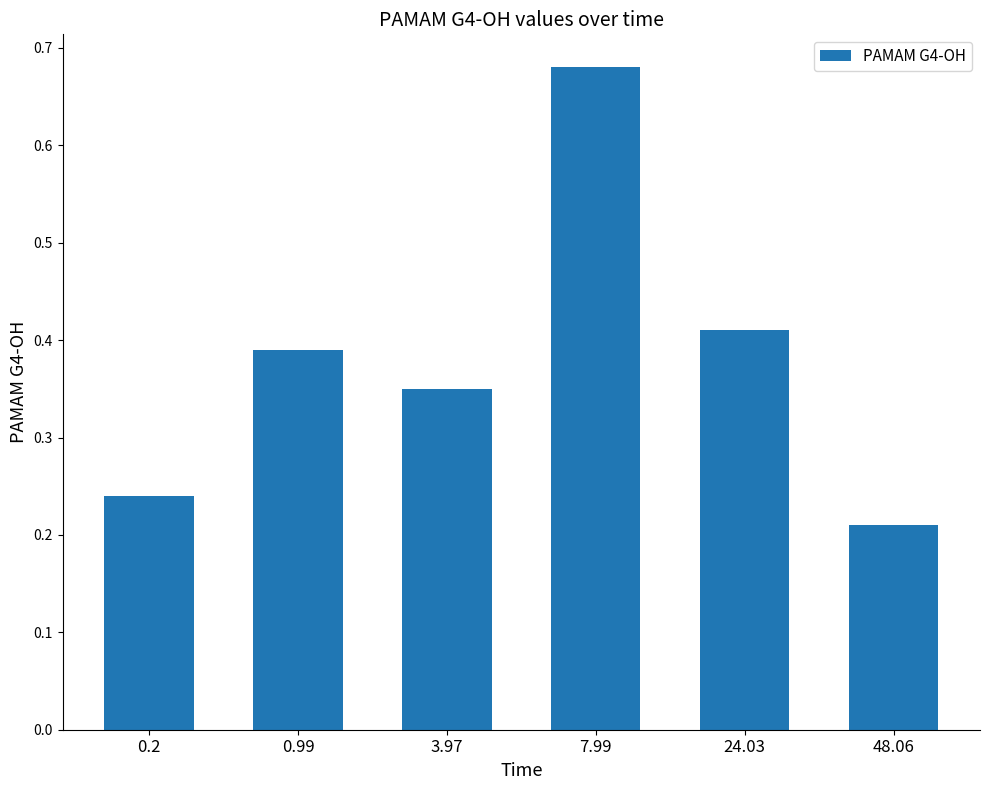

Are the bars grouped side by side (vs. stacked)?

No